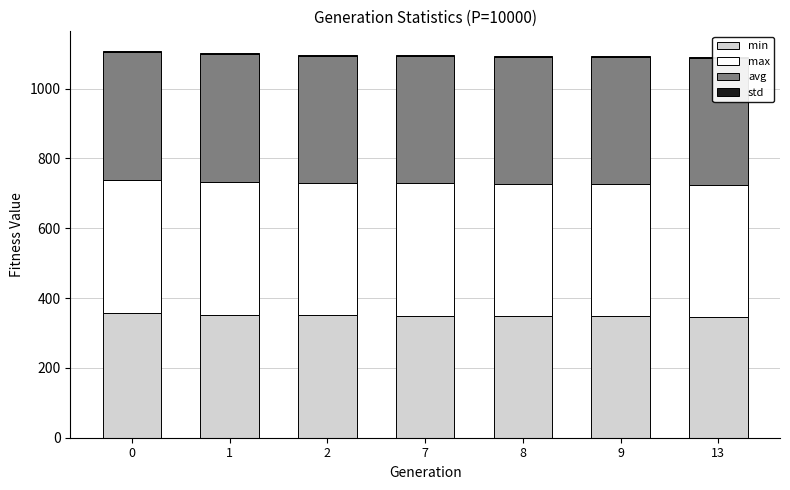

What is the spread (max minus min) of values at 7?

375.5